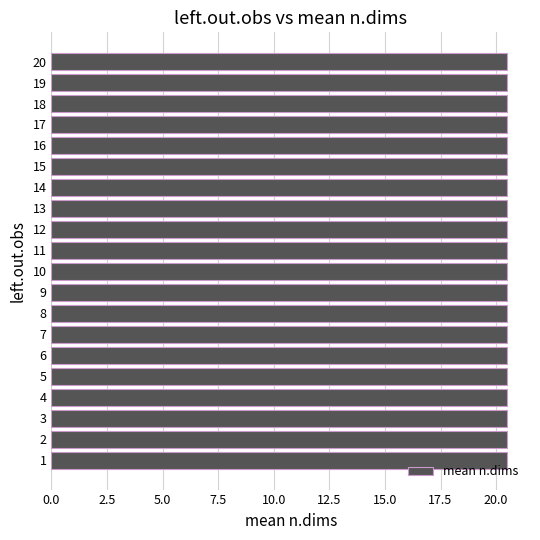

Which label corresponds to the smallest value in the chart?

1